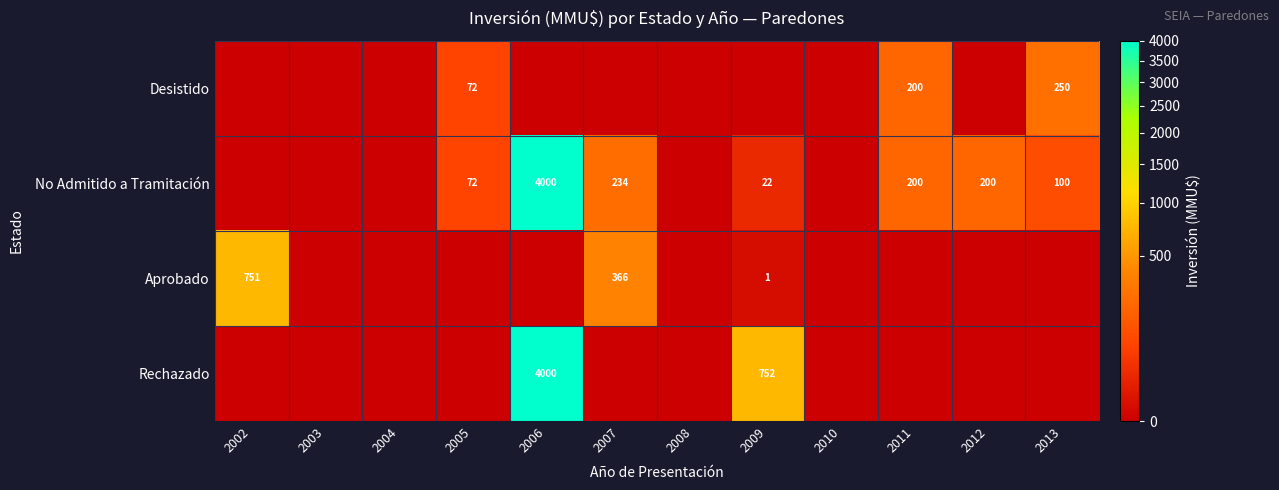

Is it true that No Admitido a Tramitación equals 11 at 2009?

False